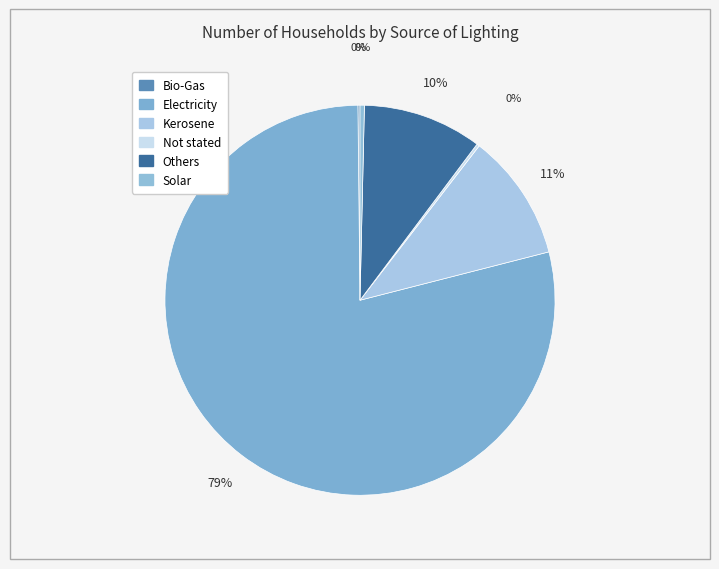

Does Bio-Gas account for over 50% of the chart?

No